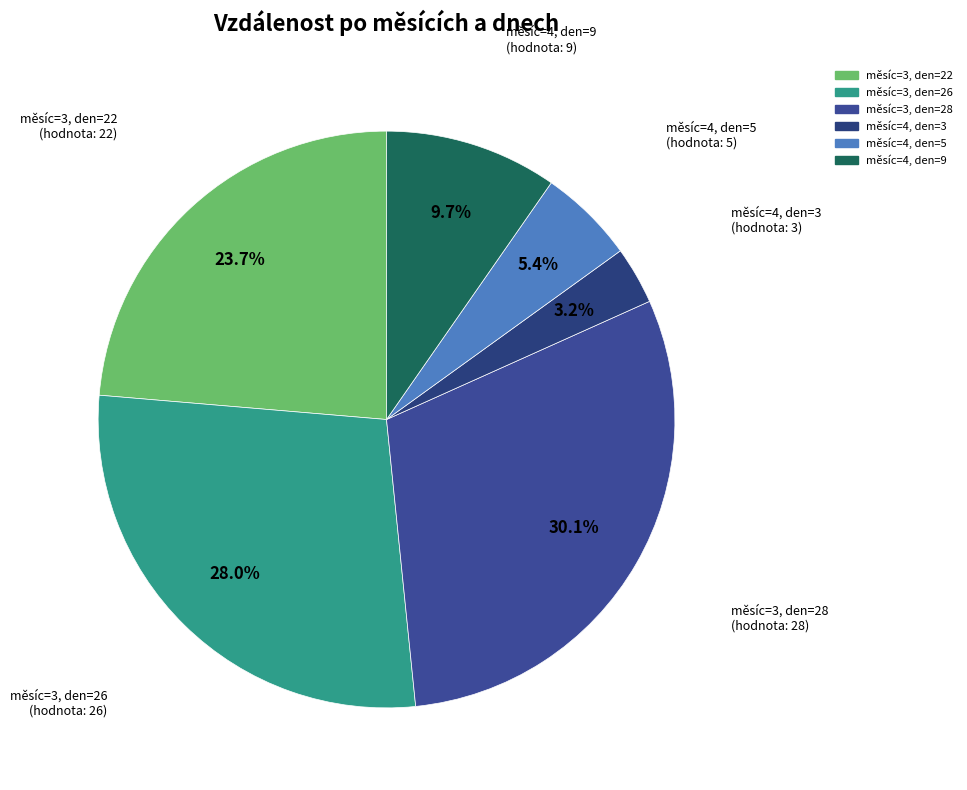

Which slice is the smallest?

měsíc=4, den=3